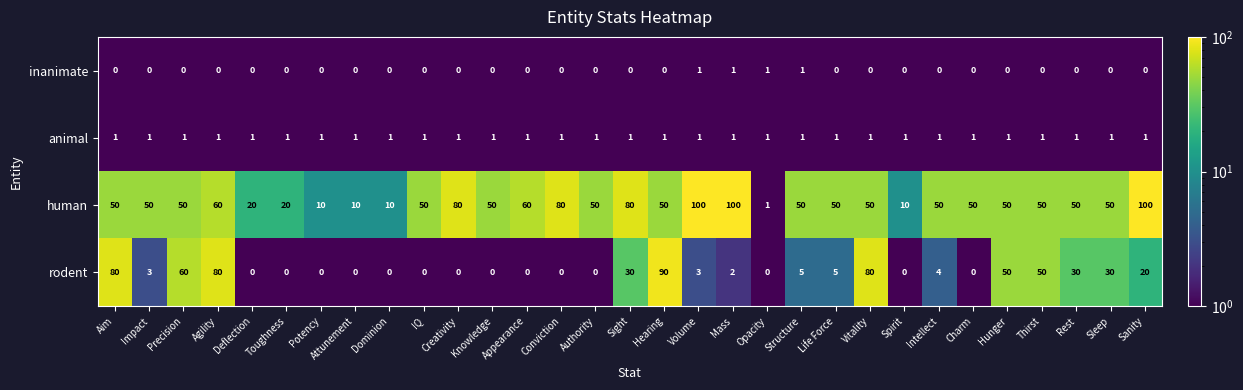

What is the total value across all series at Sleep?

81